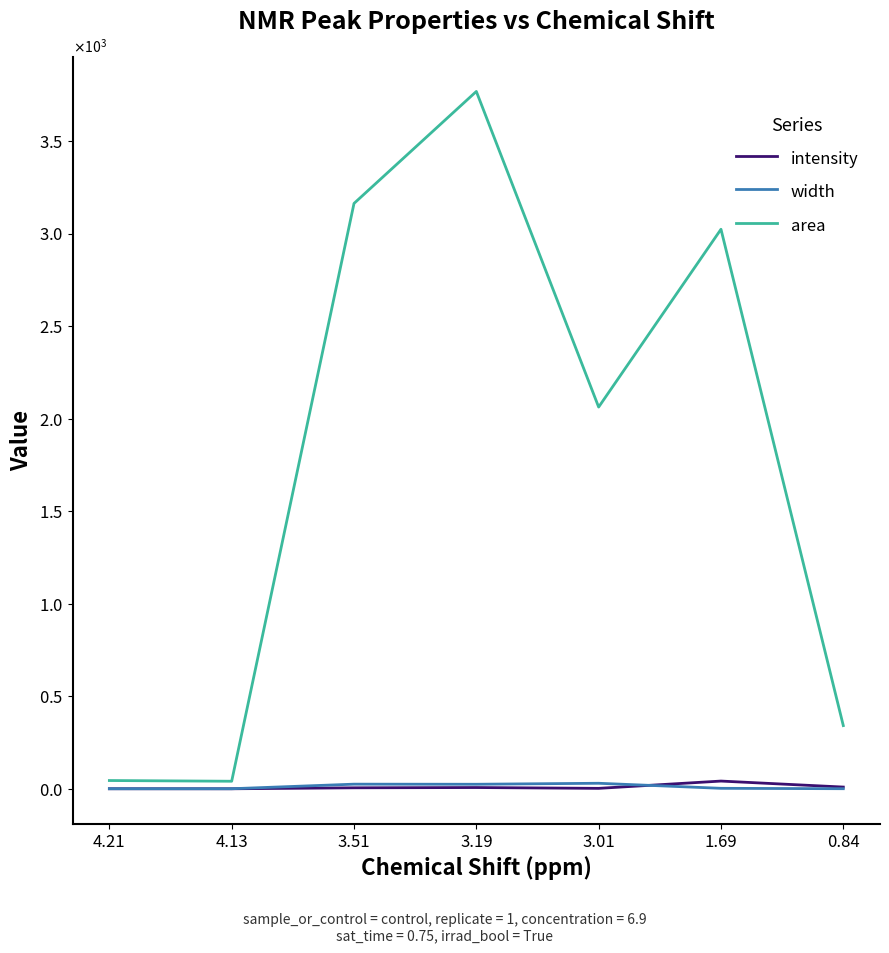

Does the chart display data point markers on the line(s)?

No